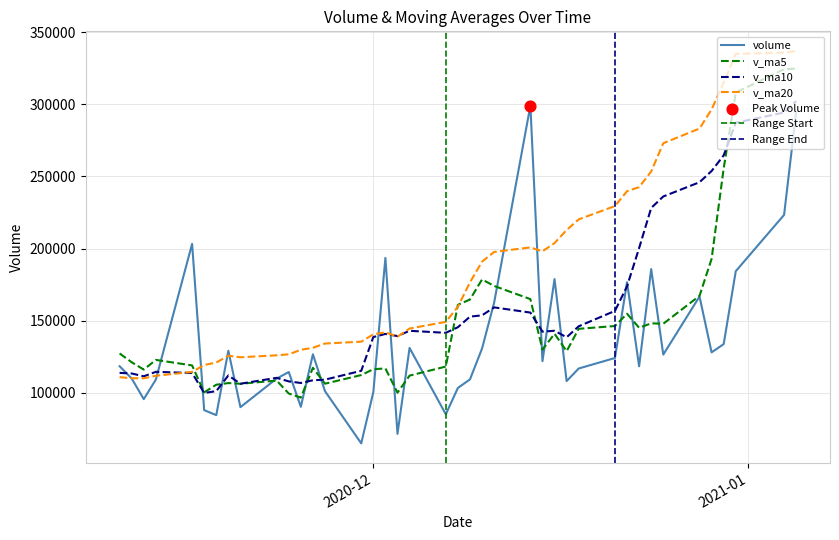

At how many categories does at least one series exceed 161967?

21